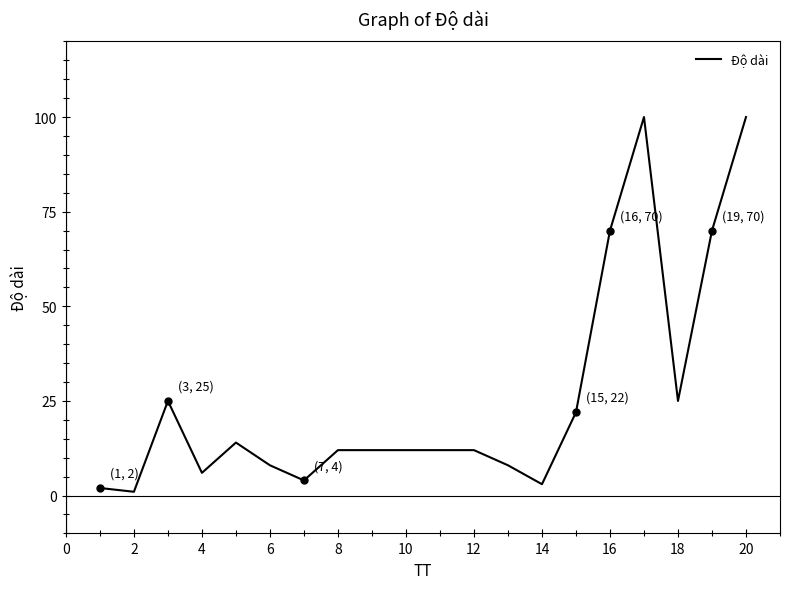

What is the difference between the maximum and minimum values?

99